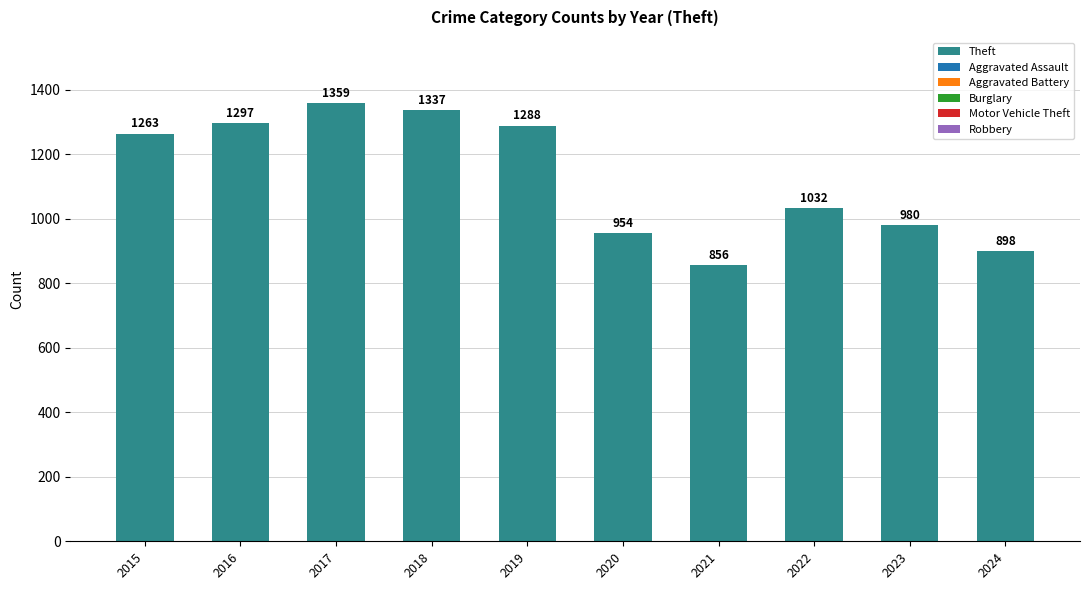

How many bars are there in total?

10